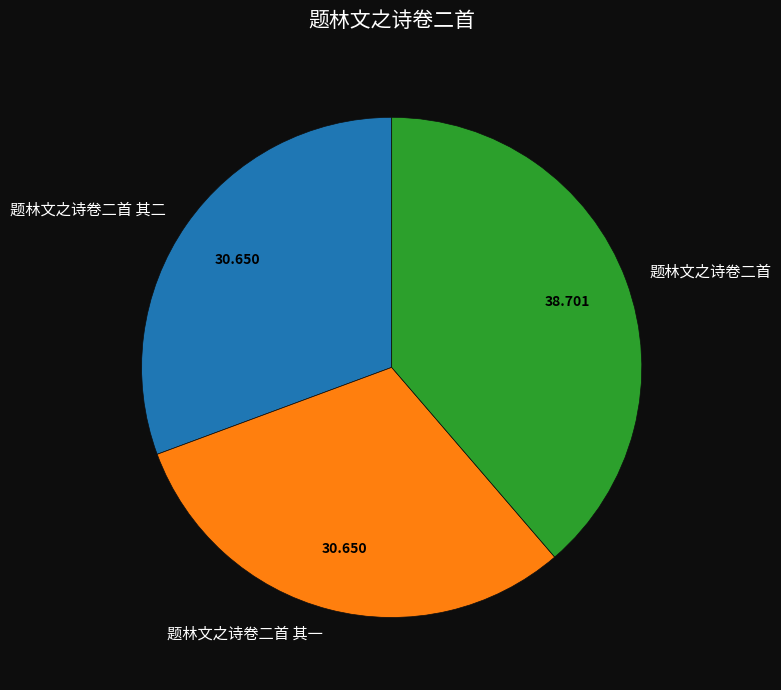

Does 题林文之诗卷二首 其二 account for over 50% of the chart?

No